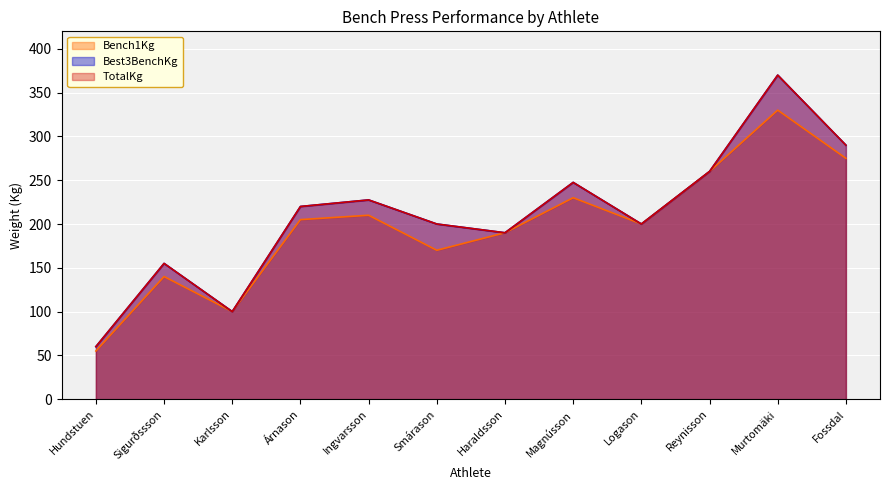

True or false: TotalKg and Best3BenchKg intersect in this chart.

False